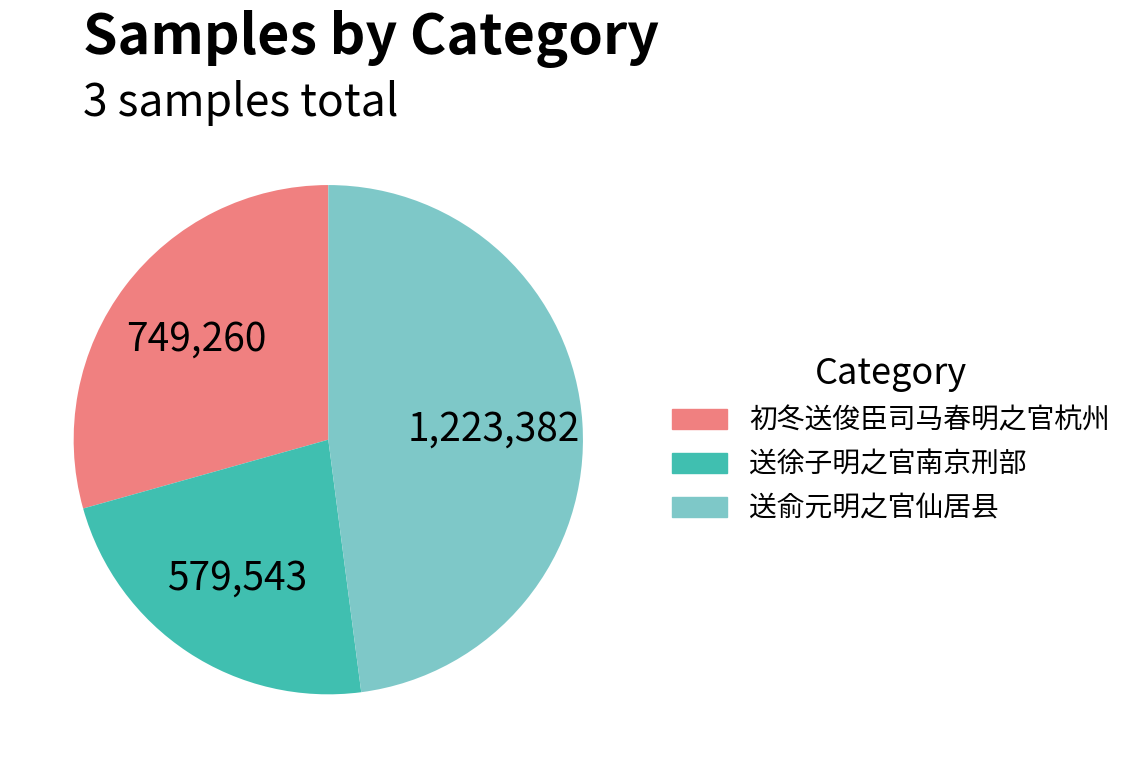

Do 送徐子明之官南京刑部 and 送俞元明之官仙居县 together represent more than half of the pie?

Yes